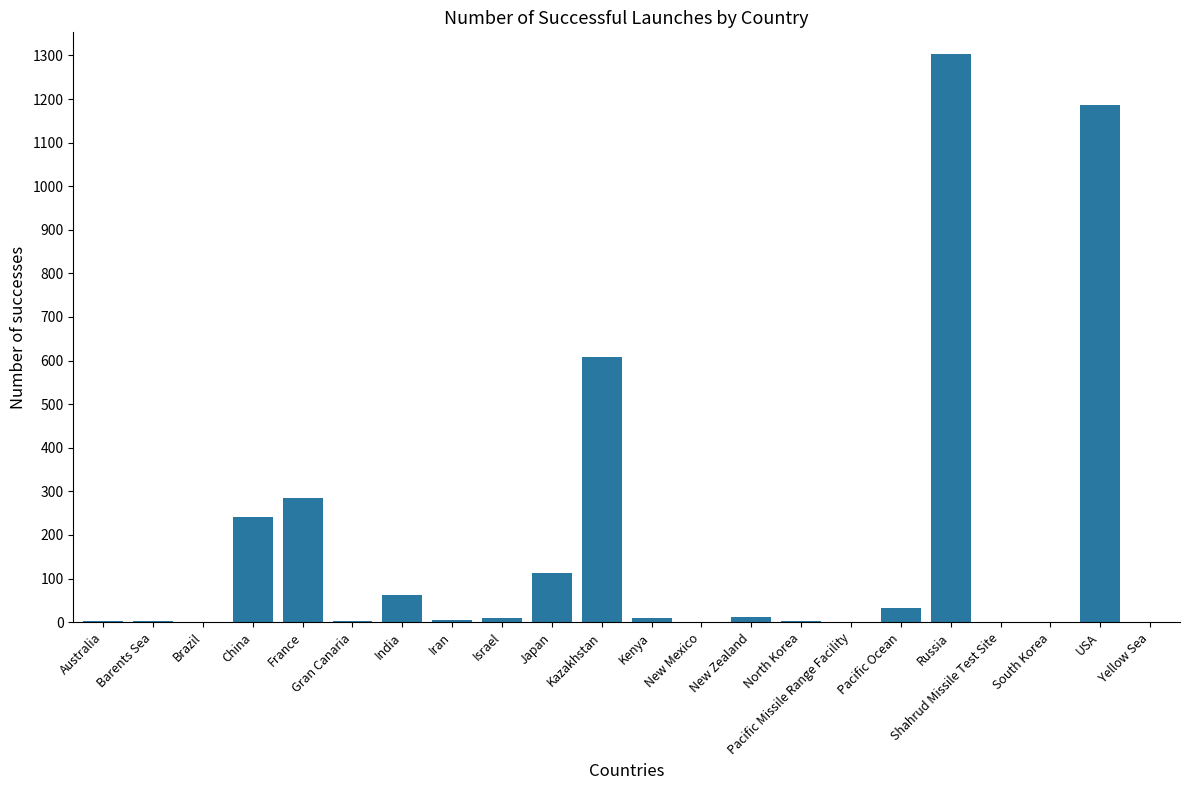

True or false: the data shows 270 at Russia.

False